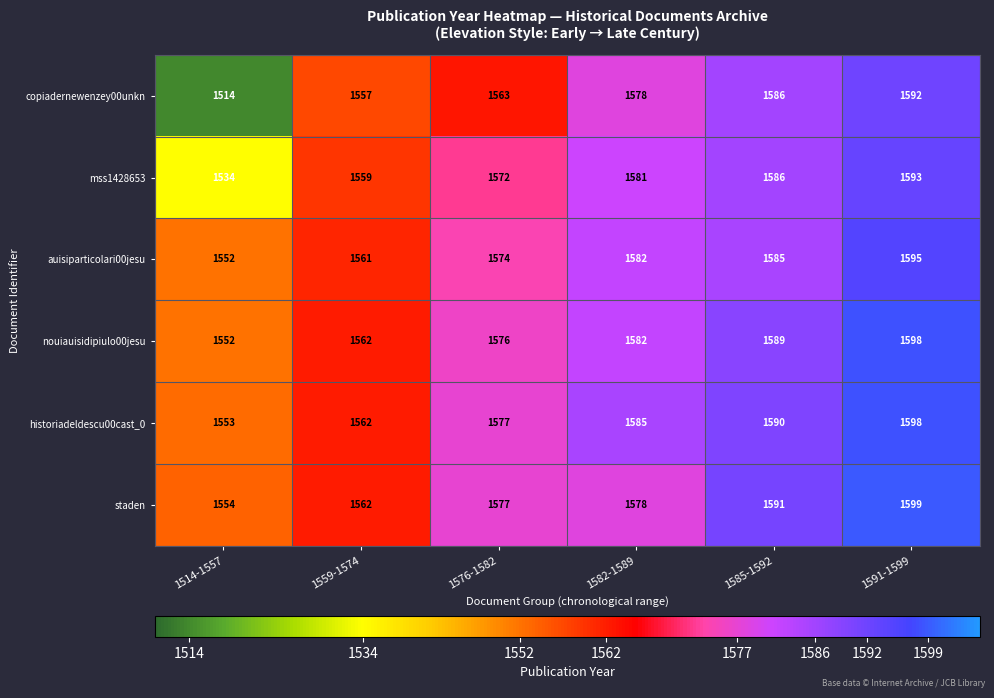

What is the difference between the nouiauisidipiulo00jesu values at 1576-1582 and 1591-1599?

22